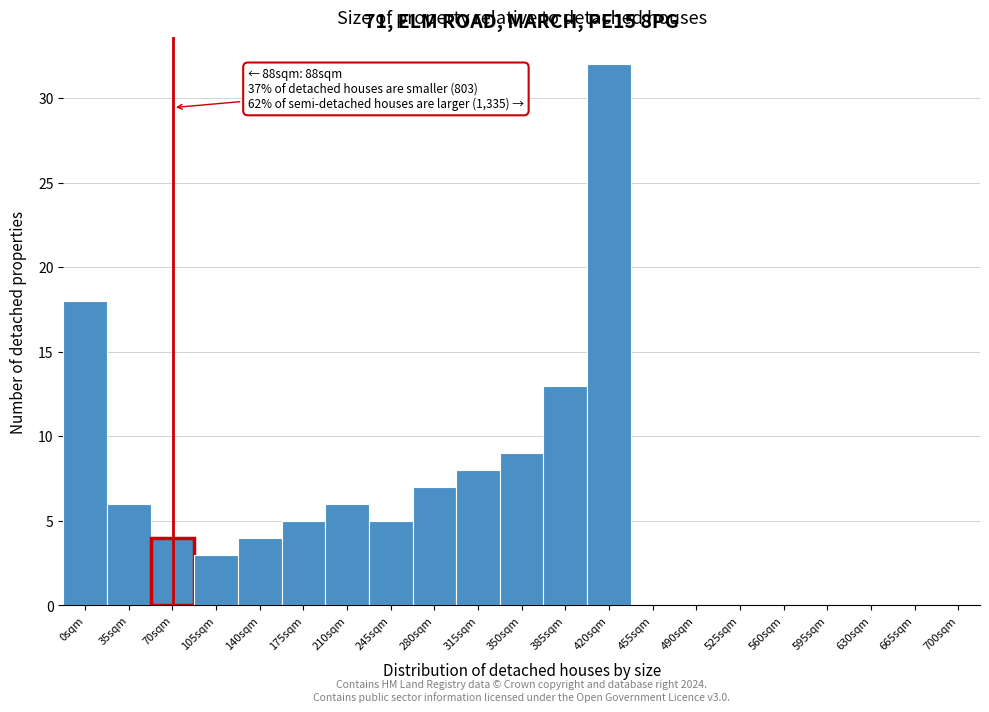

Reading left to right, list all the values displayed in this chart.

0sqm=18	35sqm=6	70sqm=4	105sqm=3	140sqm=4	175sqm=5	210sqm=6	245sqm=5	280sqm=7	315sqm=8	350sqm=9	385sqm=13	420sqm=32	455sqm=0	490sqm=0	525sqm=0	560sqm=0	595sqm=0	630sqm=0	665sqm=0	700sqm=0